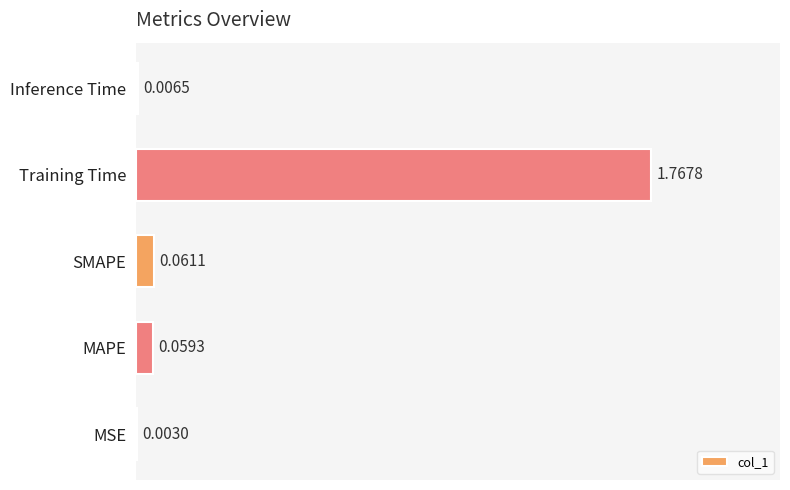

Between MSE and SMAPE, which is larger?

SMAPE